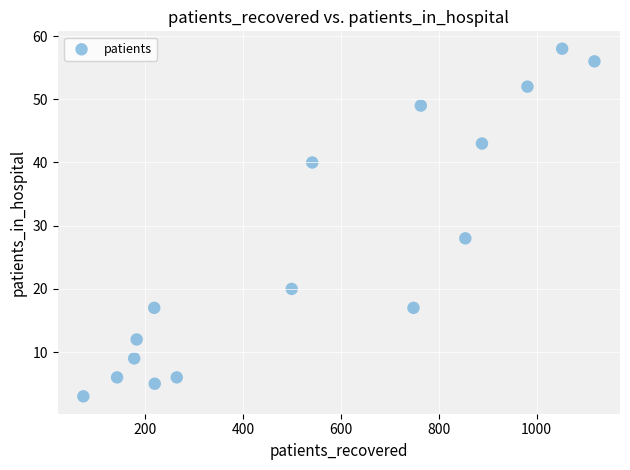

What is the range of Y values (max minus min)?

55